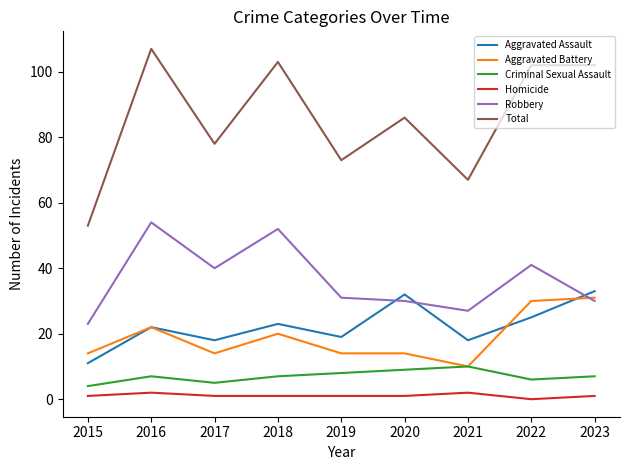

In Robbery, how many points are lower than both neighbors (excluding endpoints)?

2